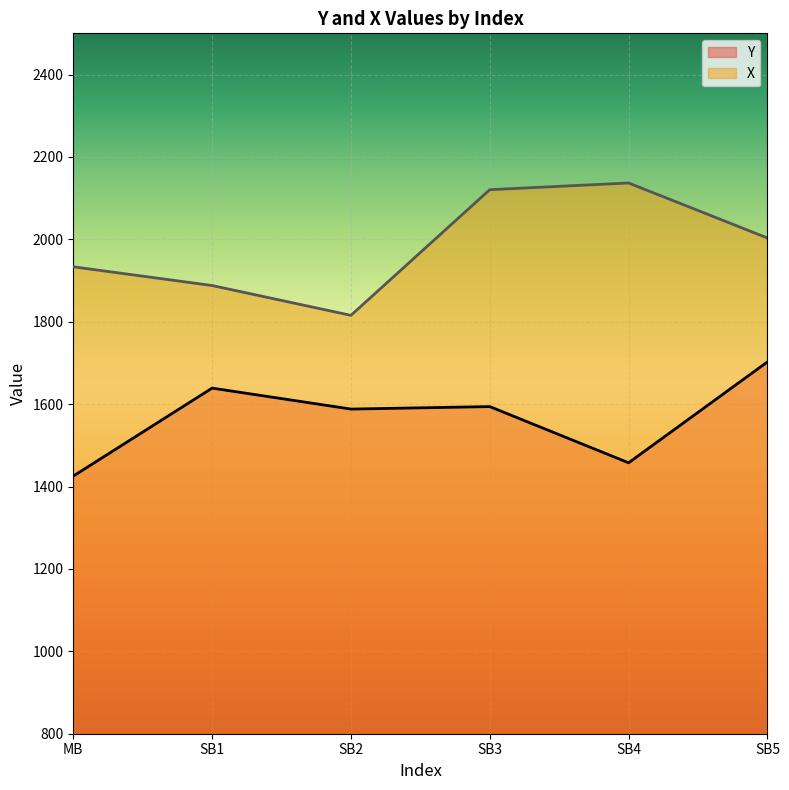

Rank the series at SB4 from lowest to highest value.

Y, X